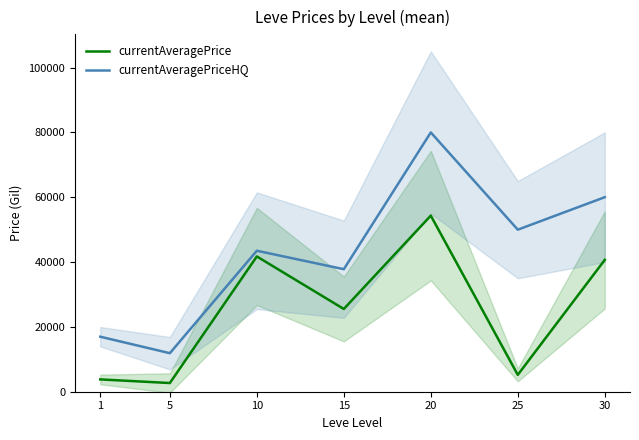

At which category does currentAveragePriceHQ reach its first local peak?

10